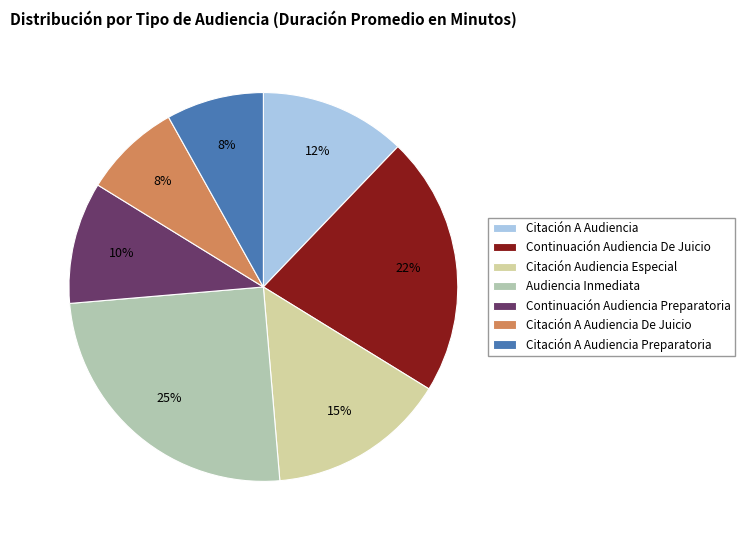

What percentage is the Citación A Audiencia De Juicio slice, to the nearest percent?

8%